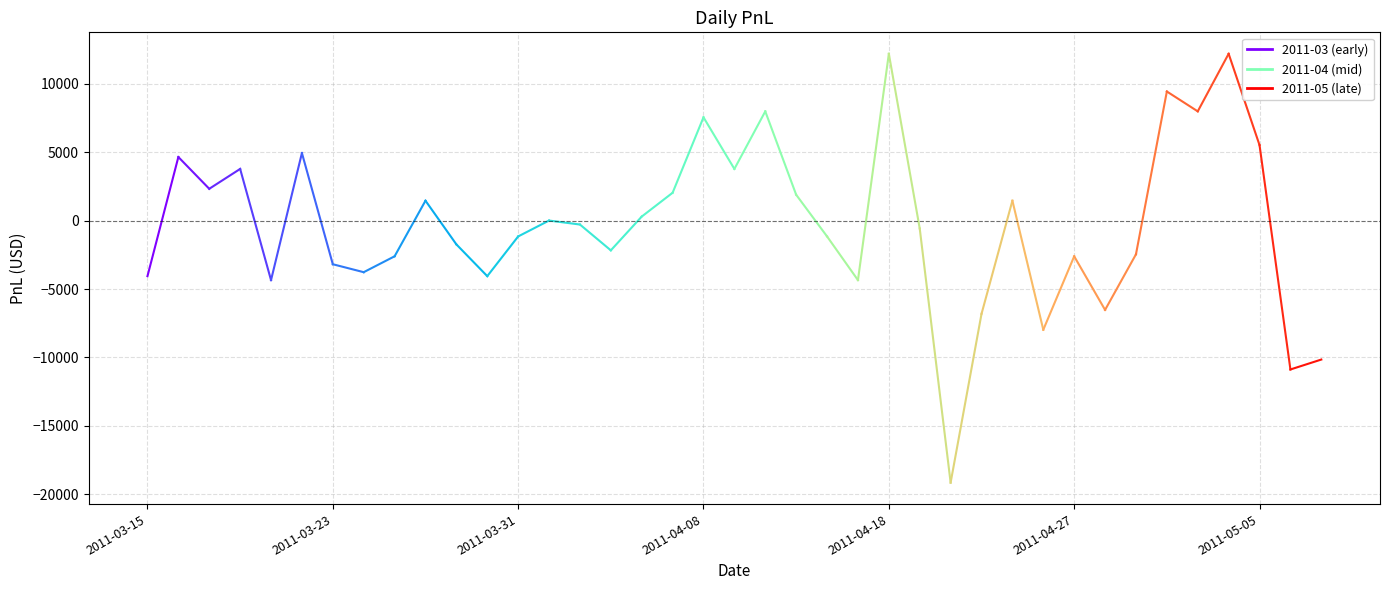

What is the maximum value shown in the chart?

12180